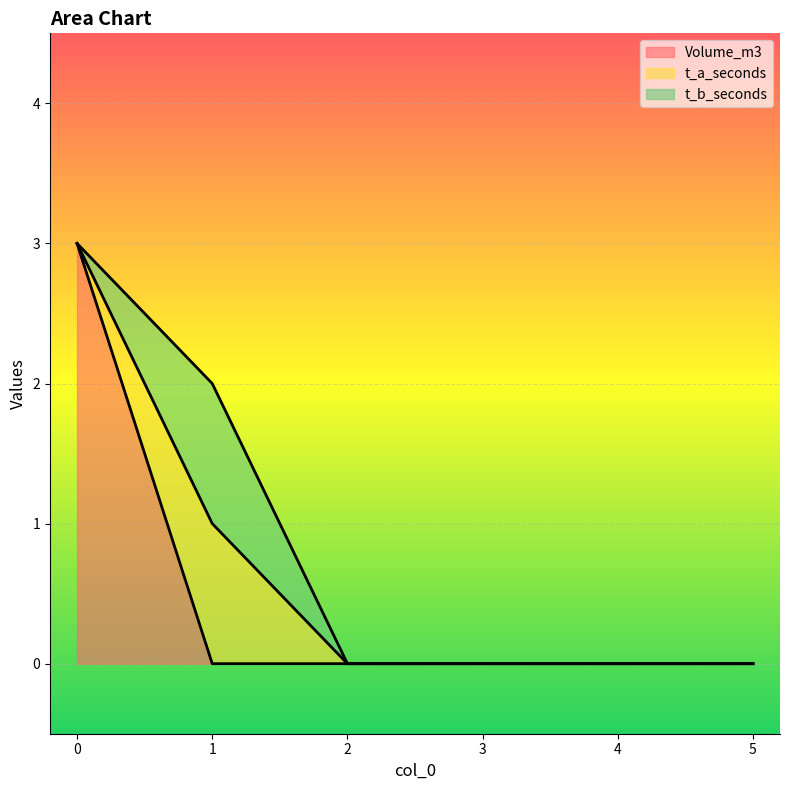

Which label corresponds to the smallest value in the chart?

1